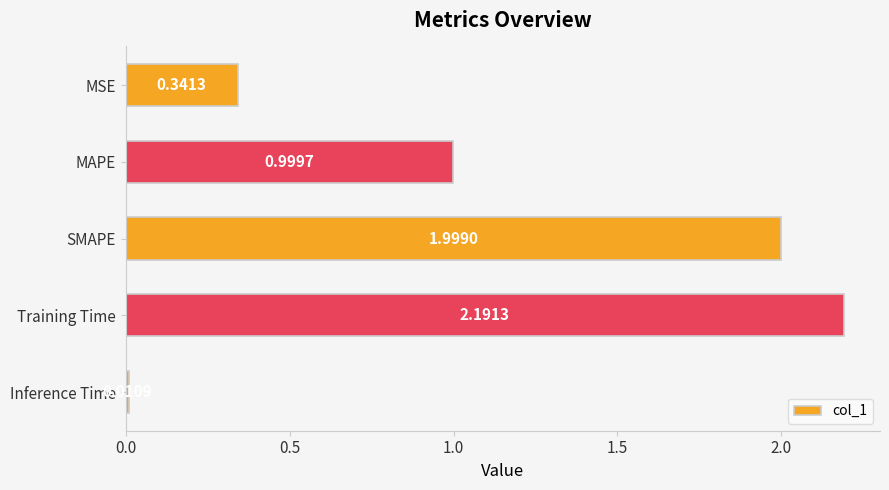

What is the difference between the maximum and minimum values?

2.2